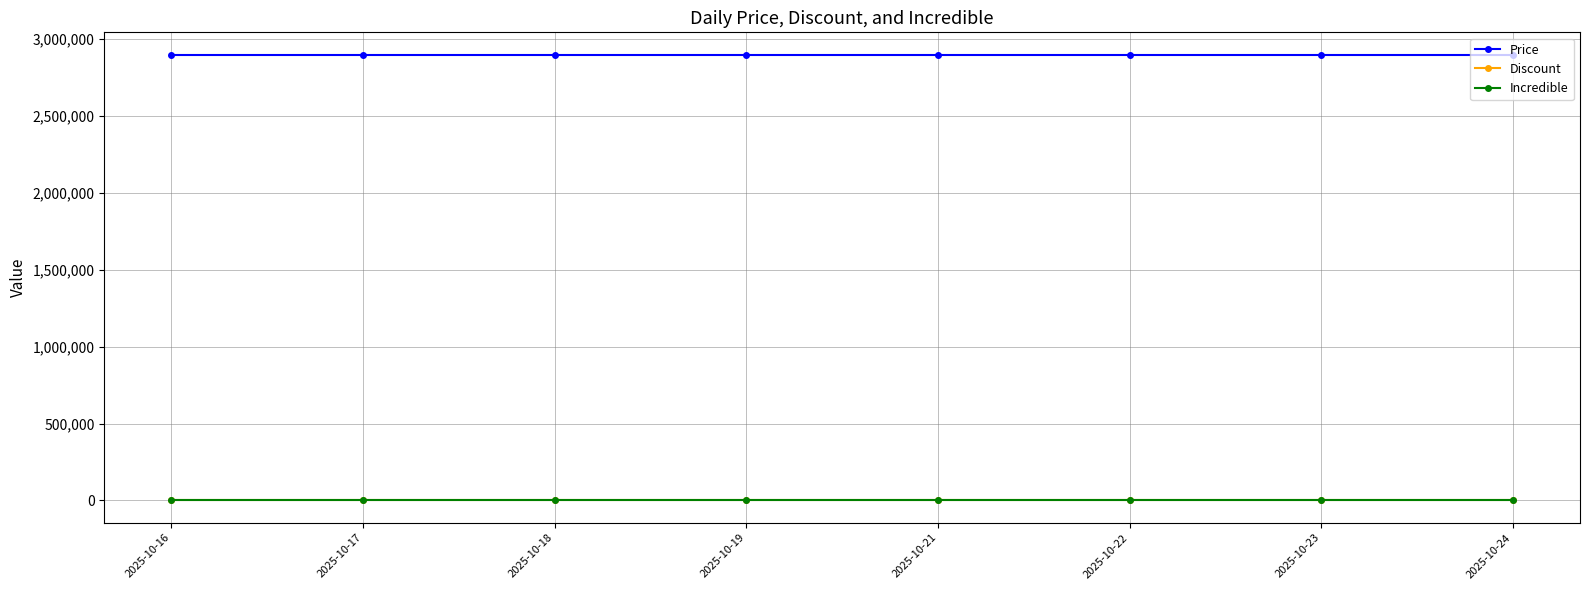

What is the approximate value of Price at 2025-10-23?

2899000